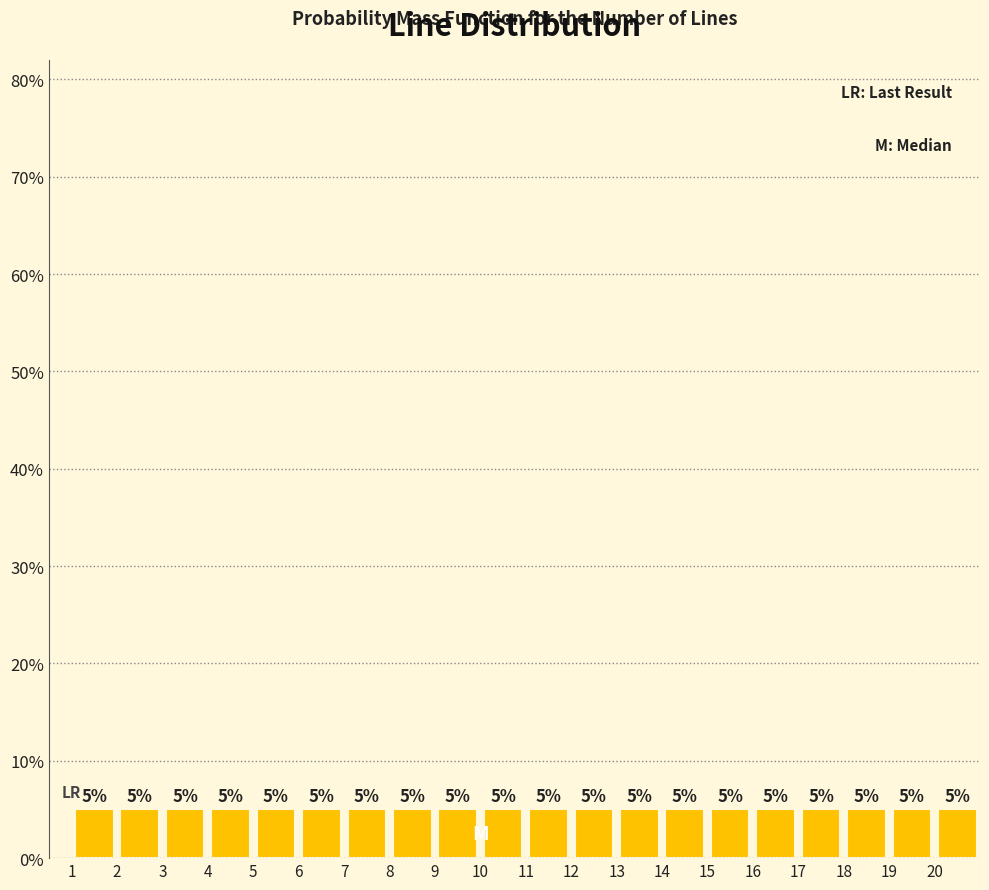

Reading left to right, transcribe this chart: for each bar, give the range it covers on the x-axis and its height.

1 to 2: 5
2 to 3: 5
3 to 4: 5
4 to 5: 5
5 to 6: 5
6 to 7: 5
7 to 8: 5
8 to 9: 5
9 to 10: 5
10 to 11: 5
11 to 12: 5
12 to 13: 5
13 to 14: 5
14 to 15: 5
15 to 16: 5
16 to 17: 5
17 to 18: 5
18 to 19: 5
19 to 20: 5
20 to 21: 5